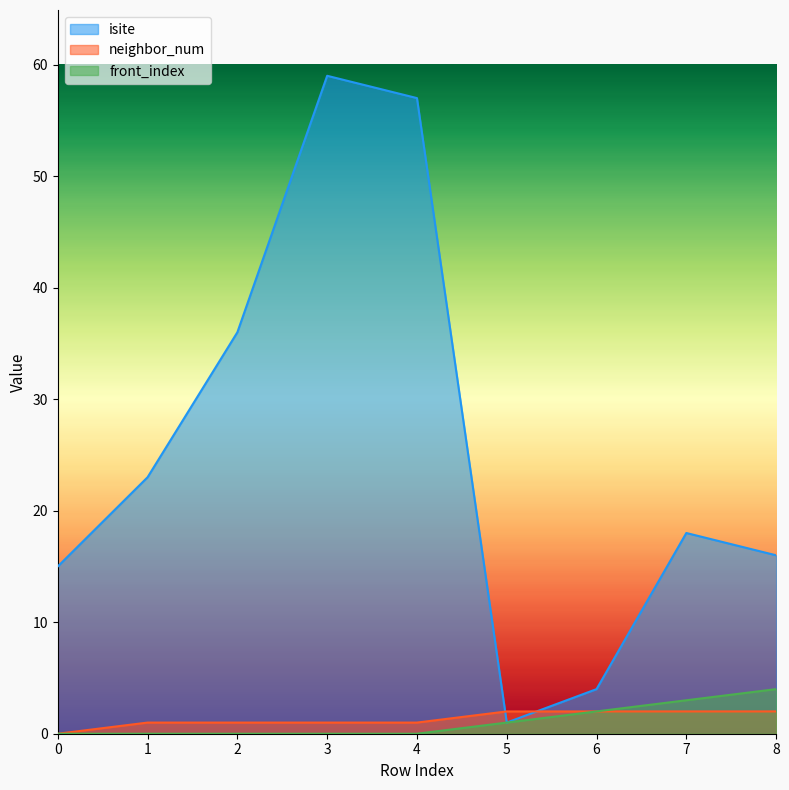

True or false: front_index and neighbor_num intersect in this chart.

False